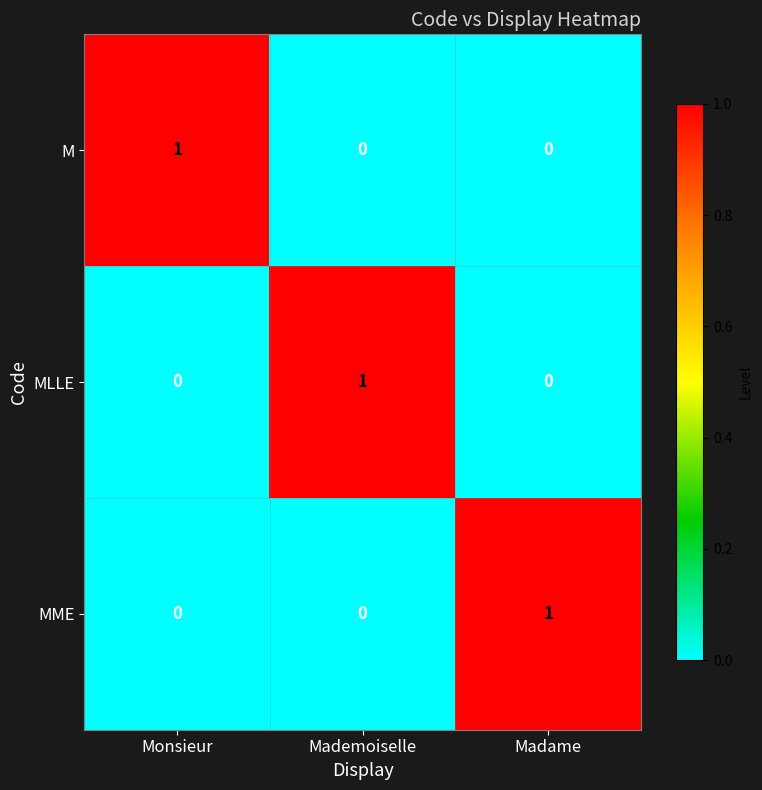

The MLLE series shows 0 at Mademoiselle. True or false?

False